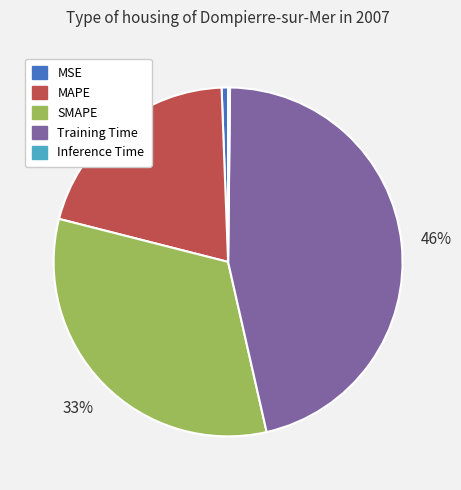

To the nearest percent, what is the difference between the largest and smallest slice percentages?

46%